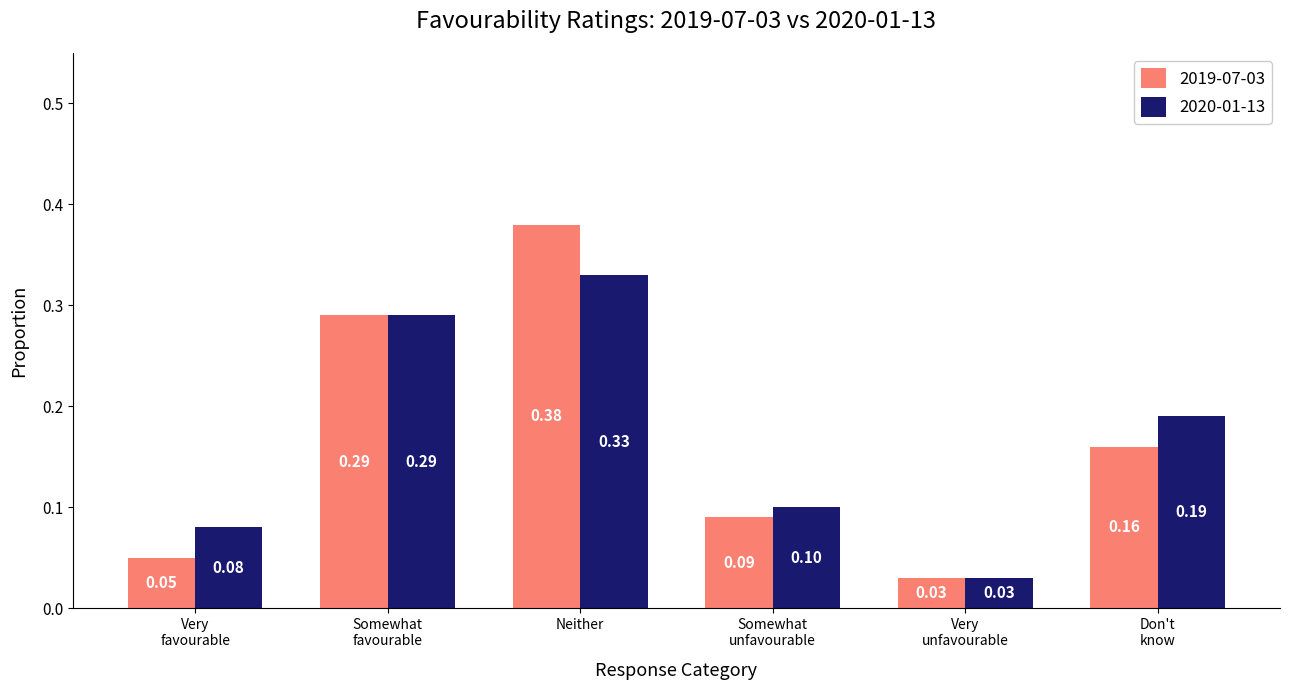

Which series has the largest total across all categories?

2020-01-13